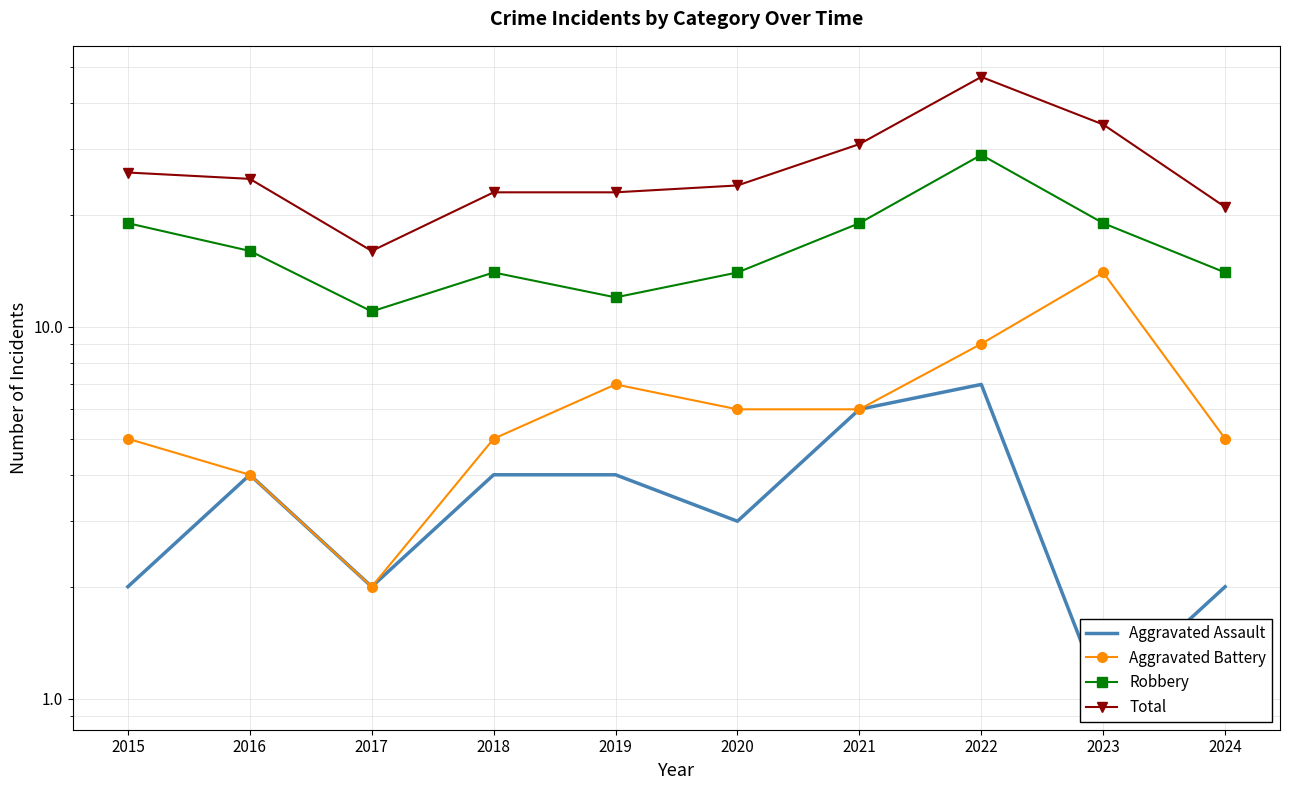

Which has a higher value, 2022 or 2019?

2022